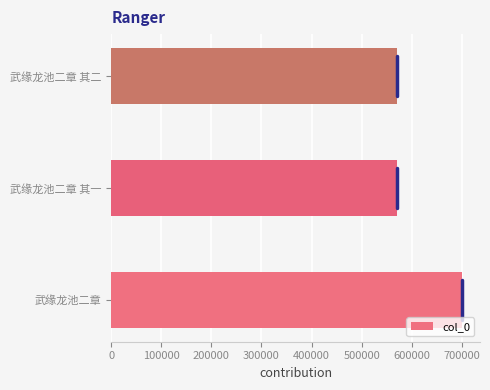

How many bars are there in total?

3